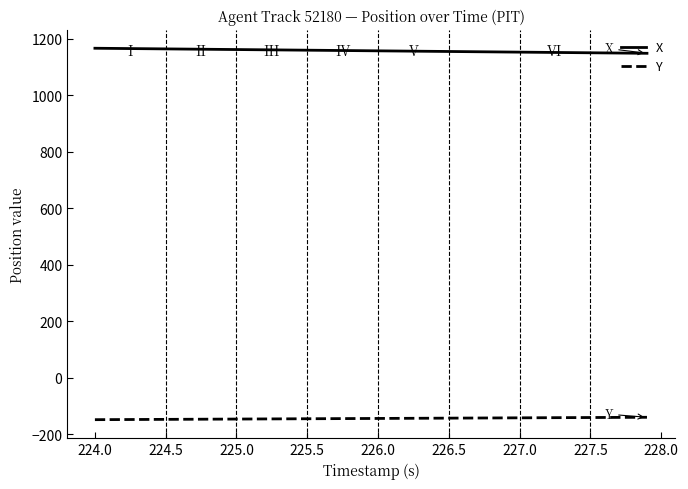

True or false: Y and X cross at least once.

False